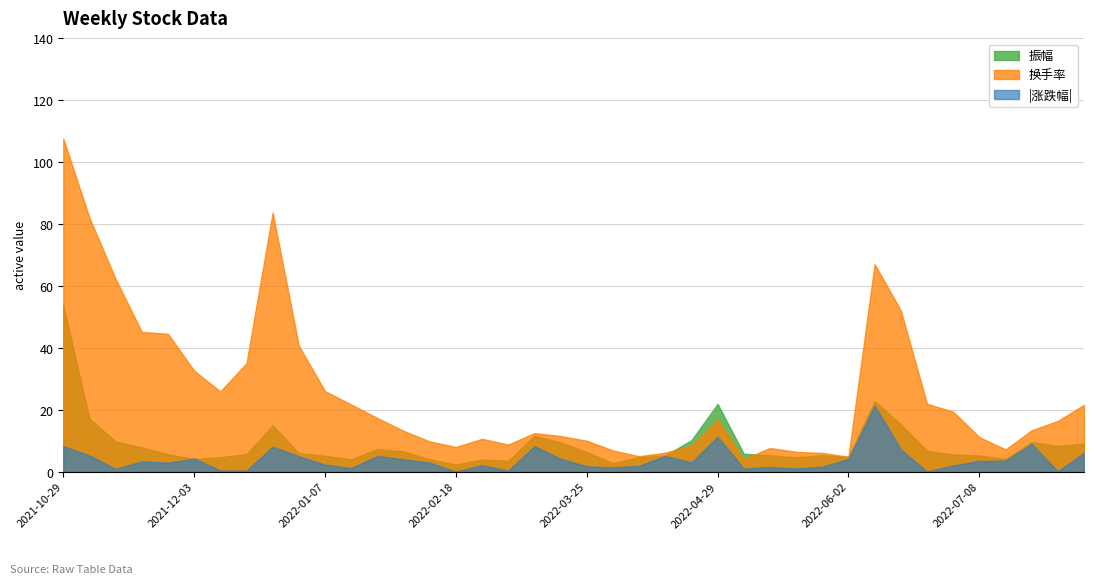

Rank the series by their average value, from lowest to highest.

|涨跌幅|, 振幅, 换手率